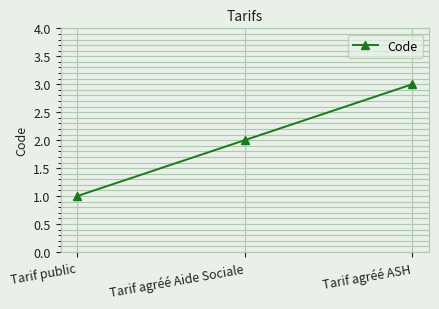

What is the smallest value displayed?

1